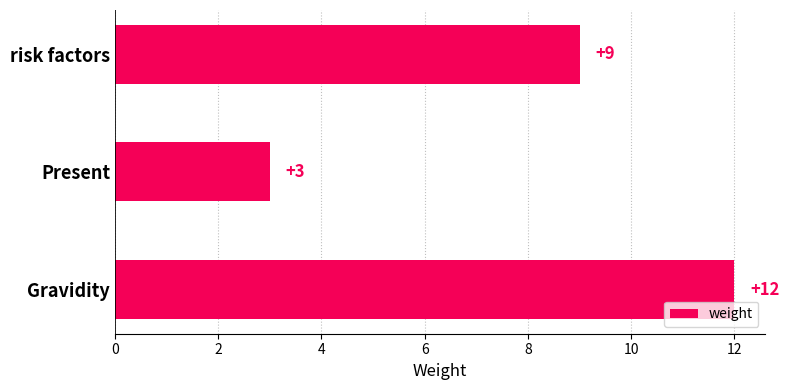

The chart shows a value of 12 at Gravidity. True or false?

True